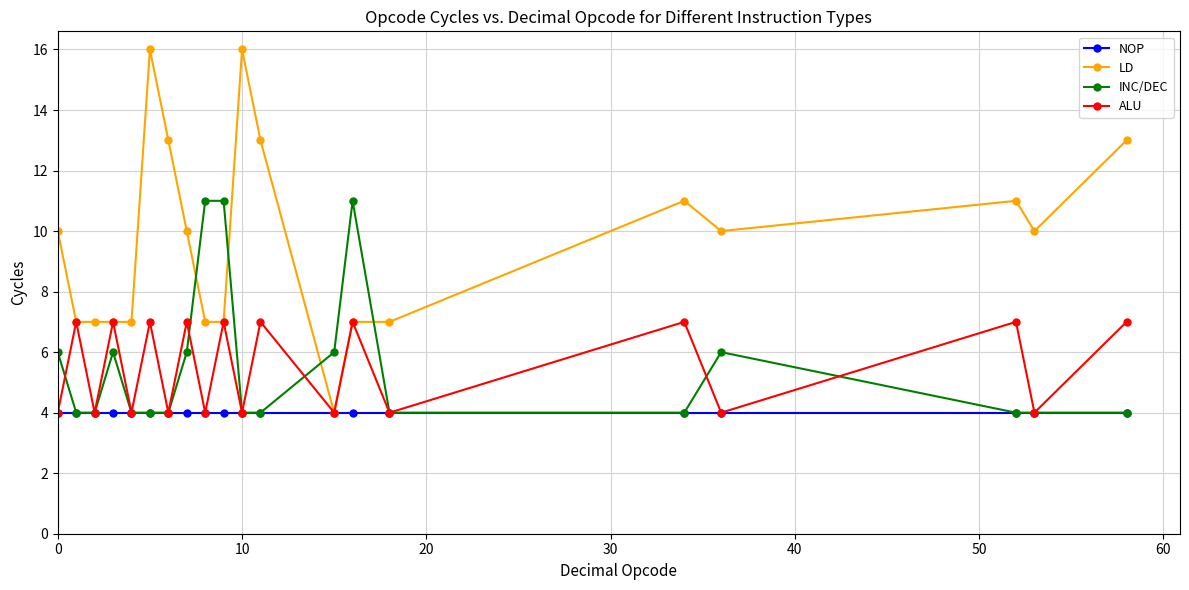

At how many categories does at least one series exceed 8?

14